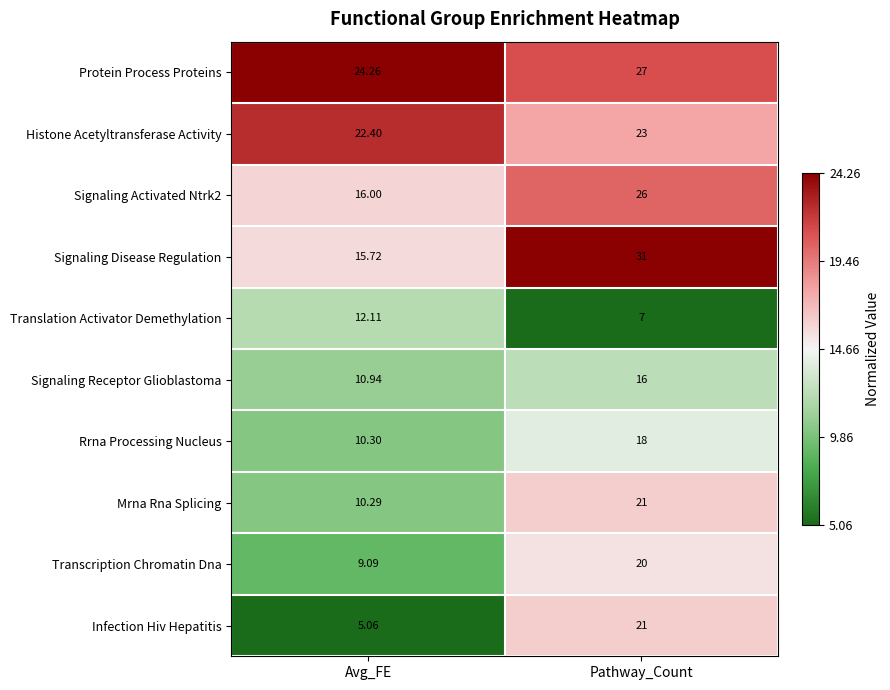

List the labels in order of Infection Hiv Hepatitis value, smallest first.

Avg_FE, Pathway_Count